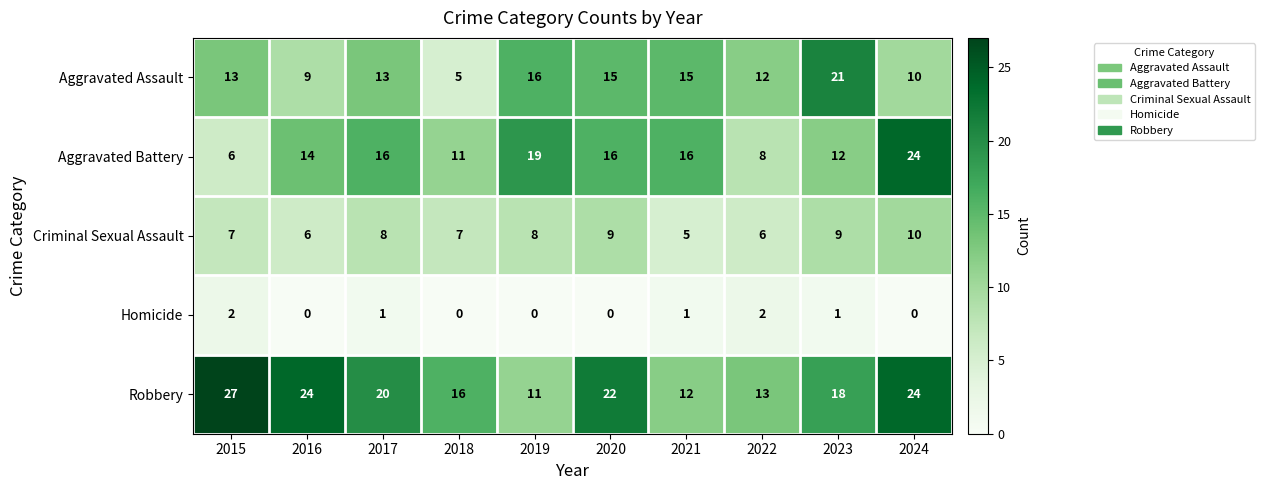

At which label is Aggravated Battery closest to 15?

2016